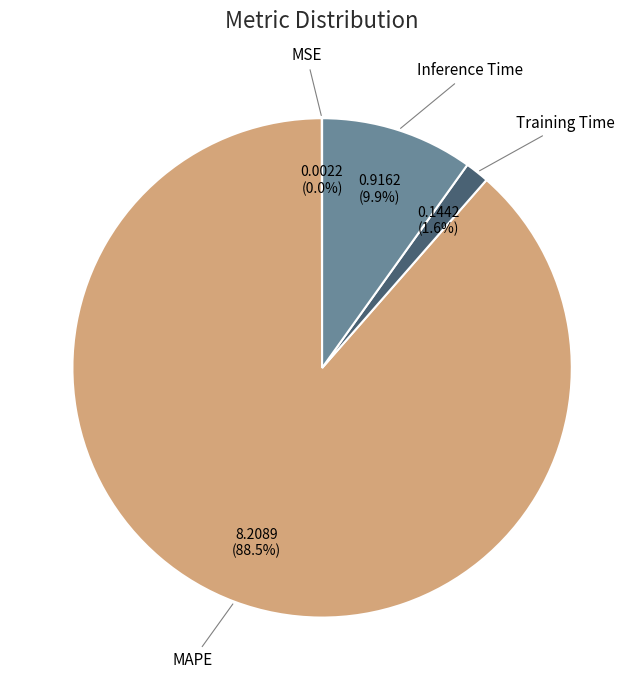

Is MAPE the majority of the pie?

Yes